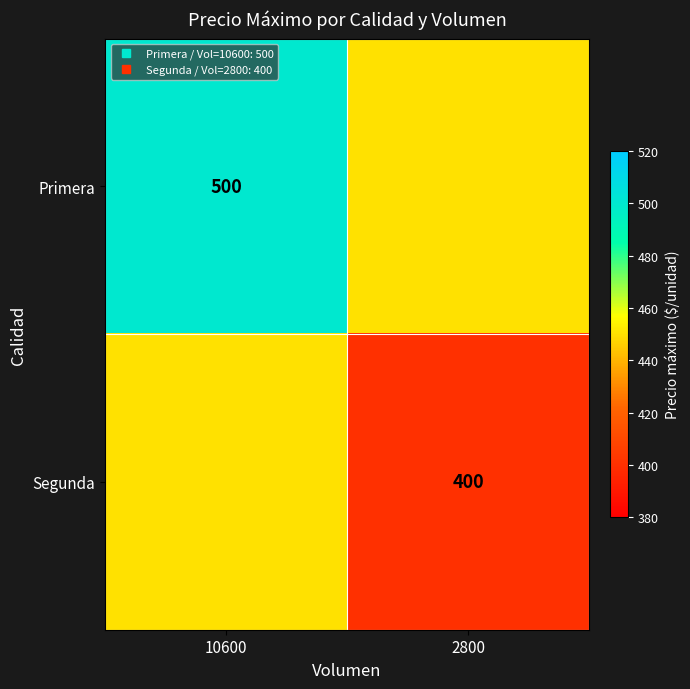

What is the smallest value displayed?

400